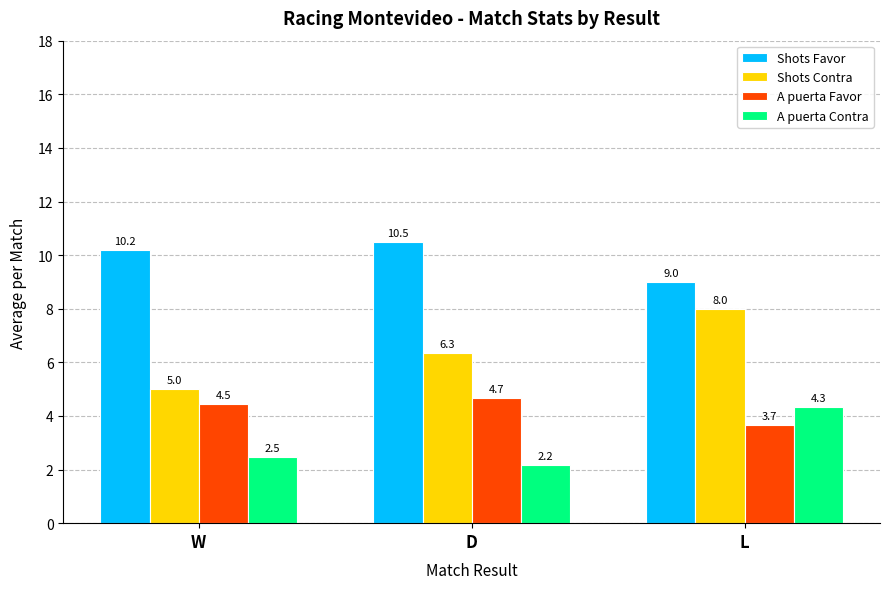

Which series changed the most between D and L?

A puerta Contra